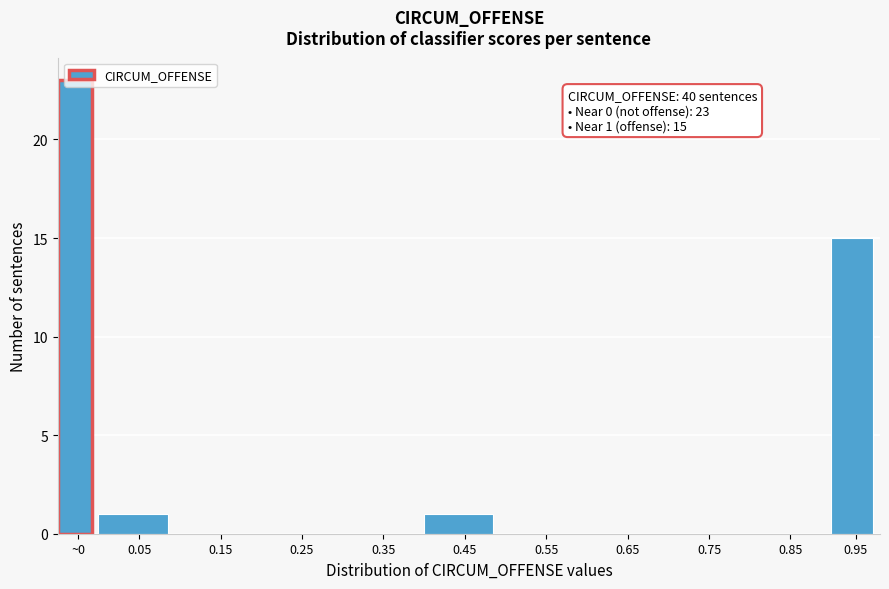

Which category has the highest value across all series?

~0